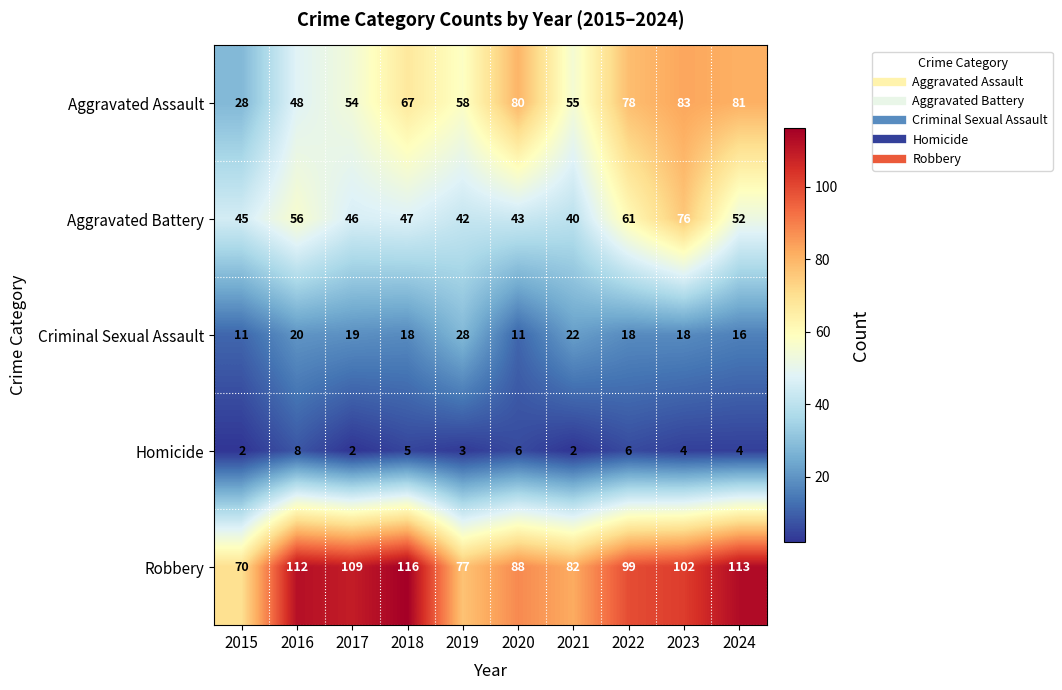

At how many categories does at least one series exceed 108?

4